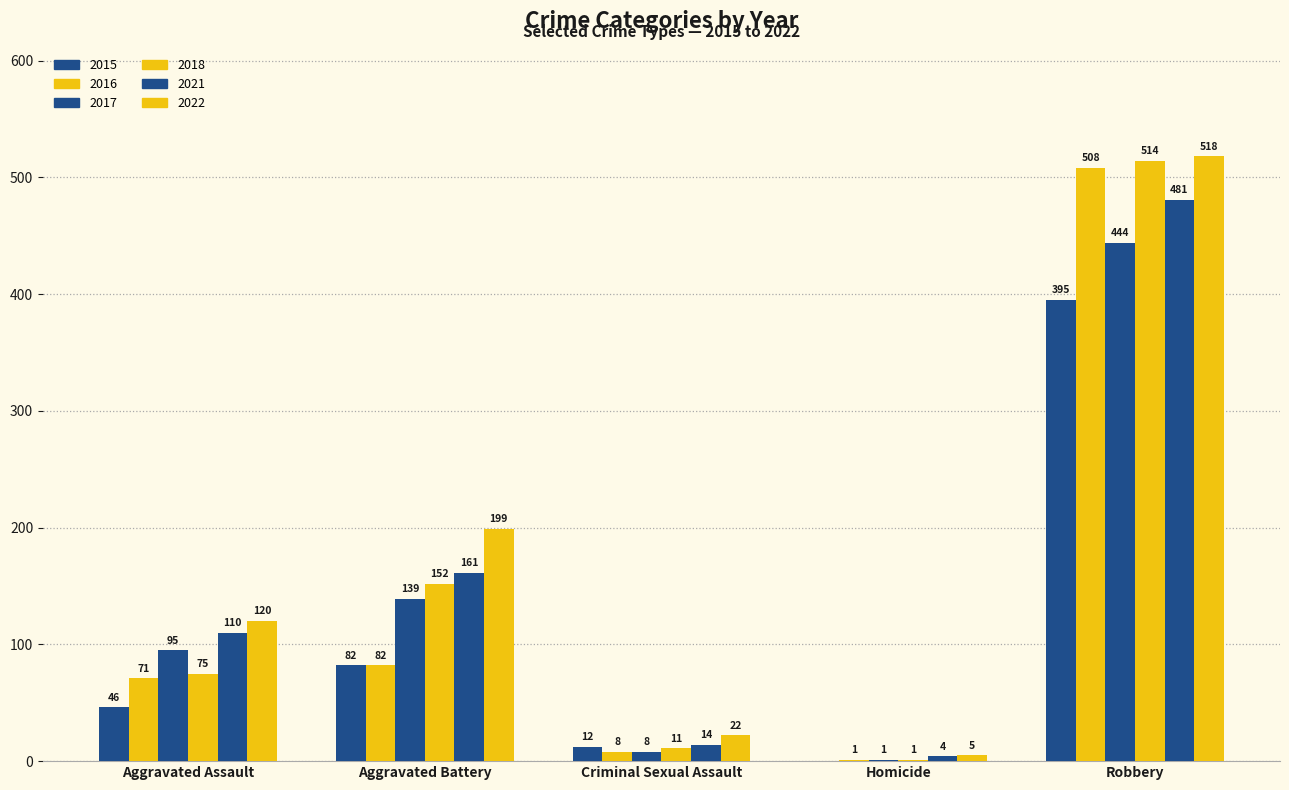

At how many categories does at least one series exceed 296?

1